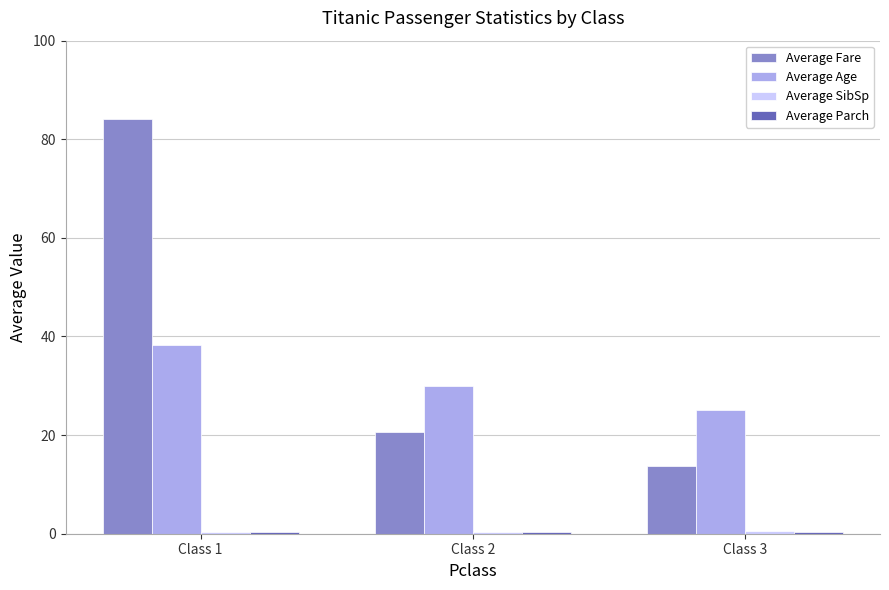

How many data points does each series have?

3